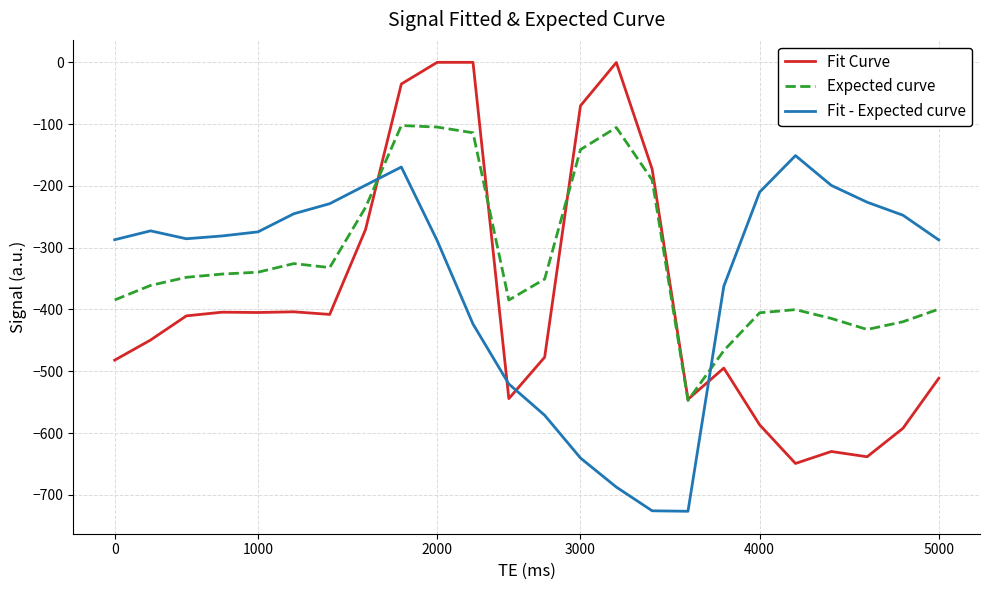

What is the minimum value for Fit Curve?

-649.2